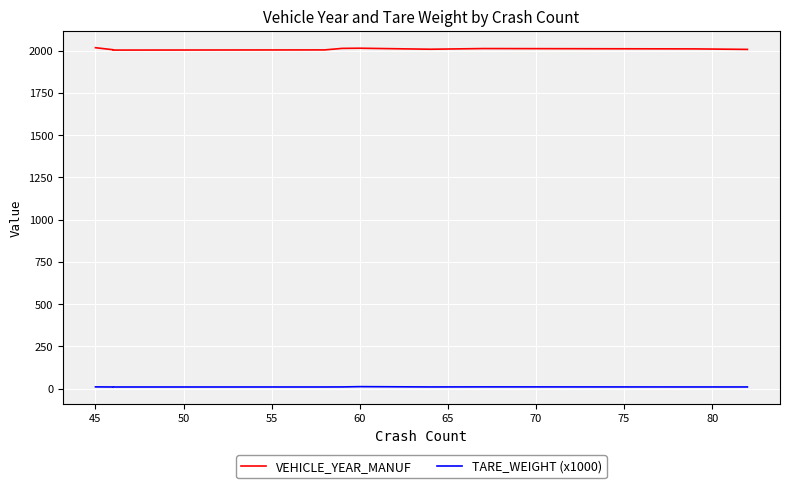

What is the average value of the VEHICLE_YEAR_MANUF series?

2009.3